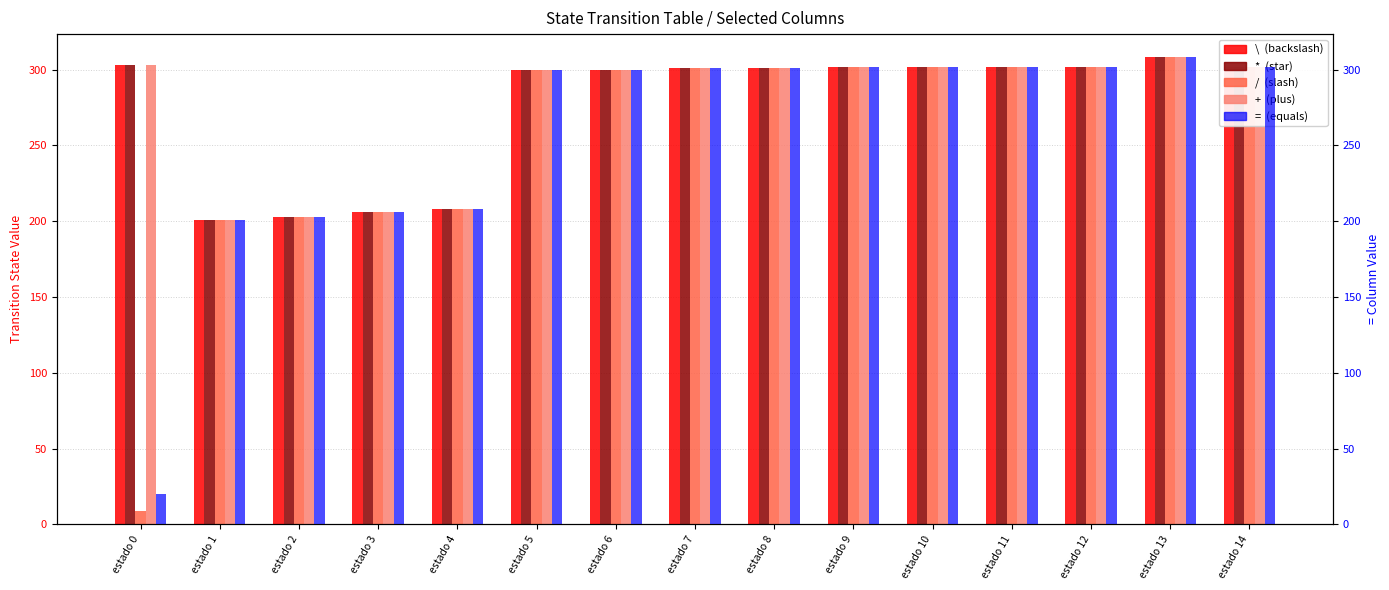

At estado 10, list the series in order from smallest to largest.

\, *, /, =